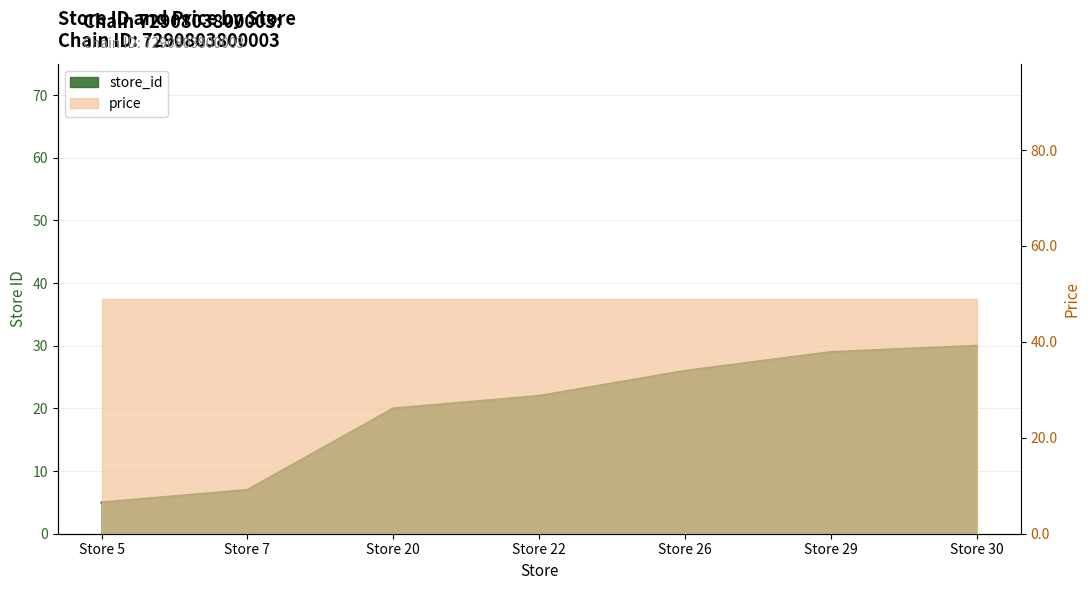

What is the sum of the values at Store 22 and Store 29?

51